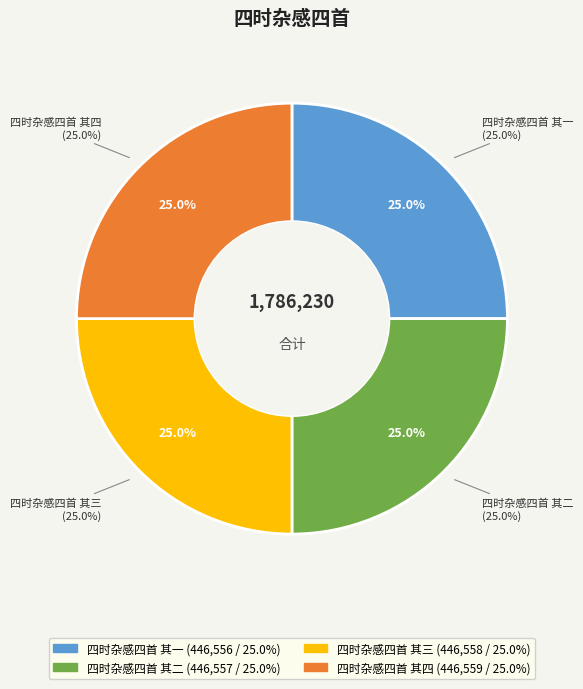

True or false: 四时杂感四首 其四 accounts for 25% of the total.

True